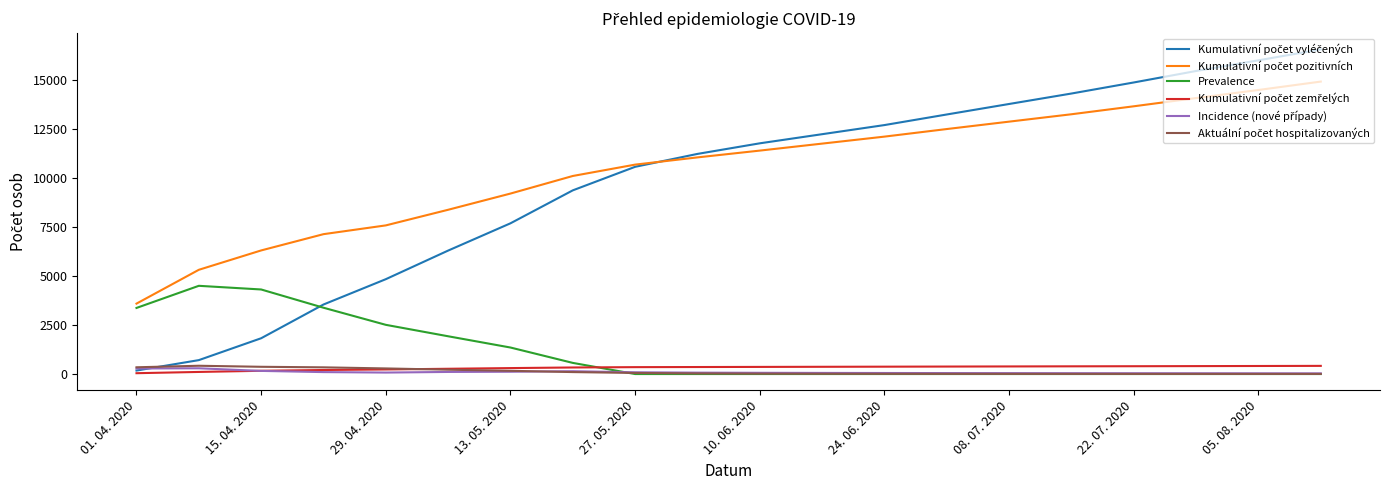

What is the maximum value shown in the chart?

16581